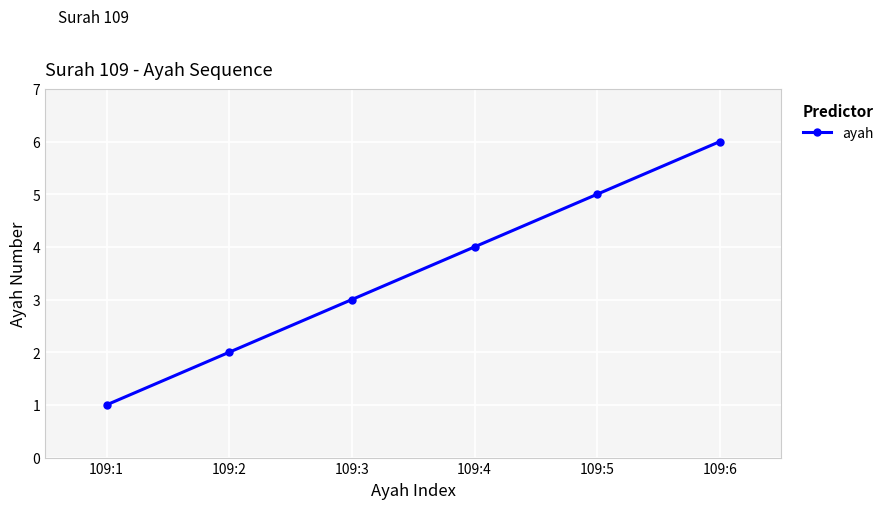

At which label is the value closest to 3?

109:3